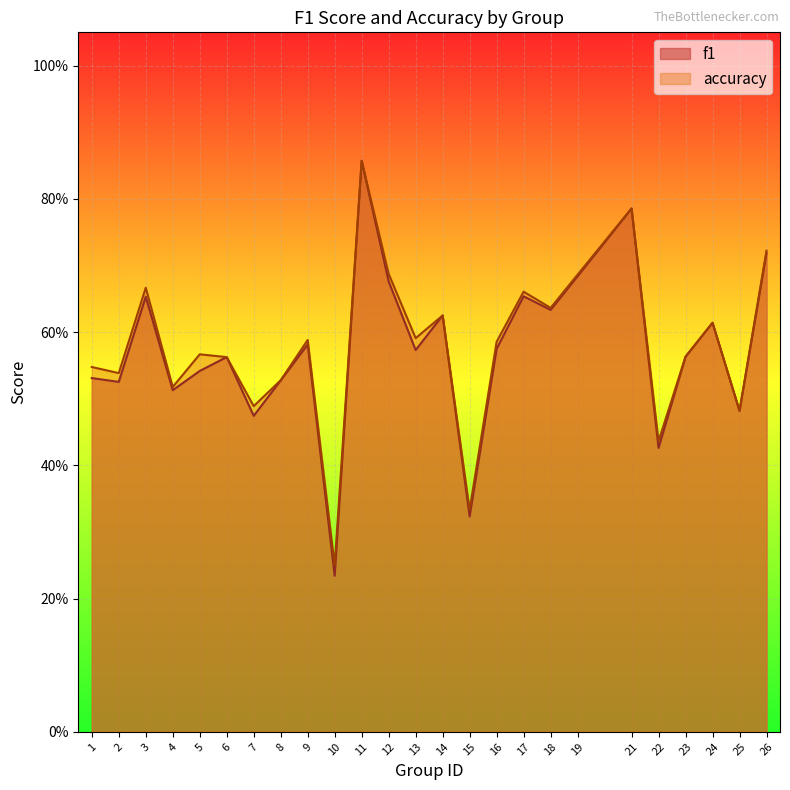

Which has a higher value, 25 or 1?

1